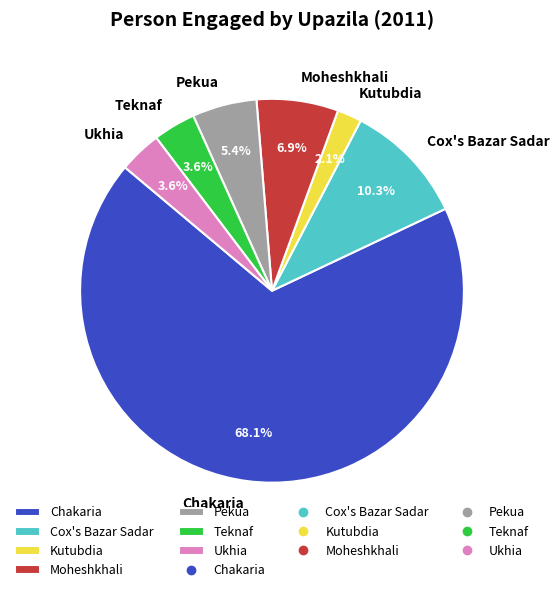

Do Pekua and Cox's Bazar Sadar together represent more than half of the pie?

No